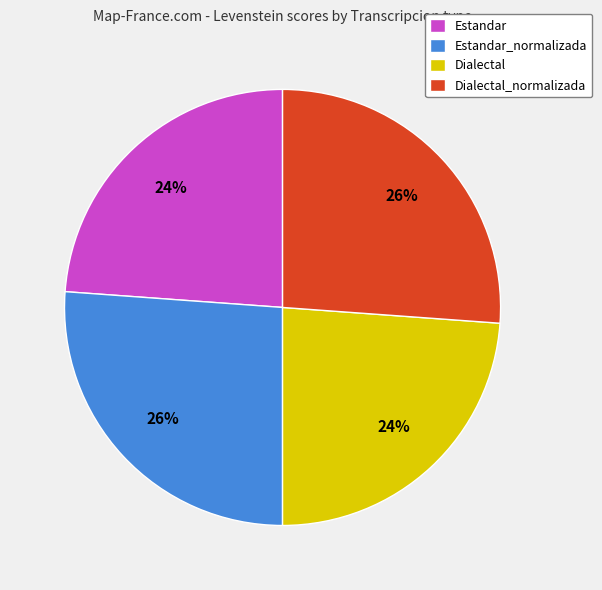

The Dialectal_normalizada slice represents 26% of the pie. True or false?

True